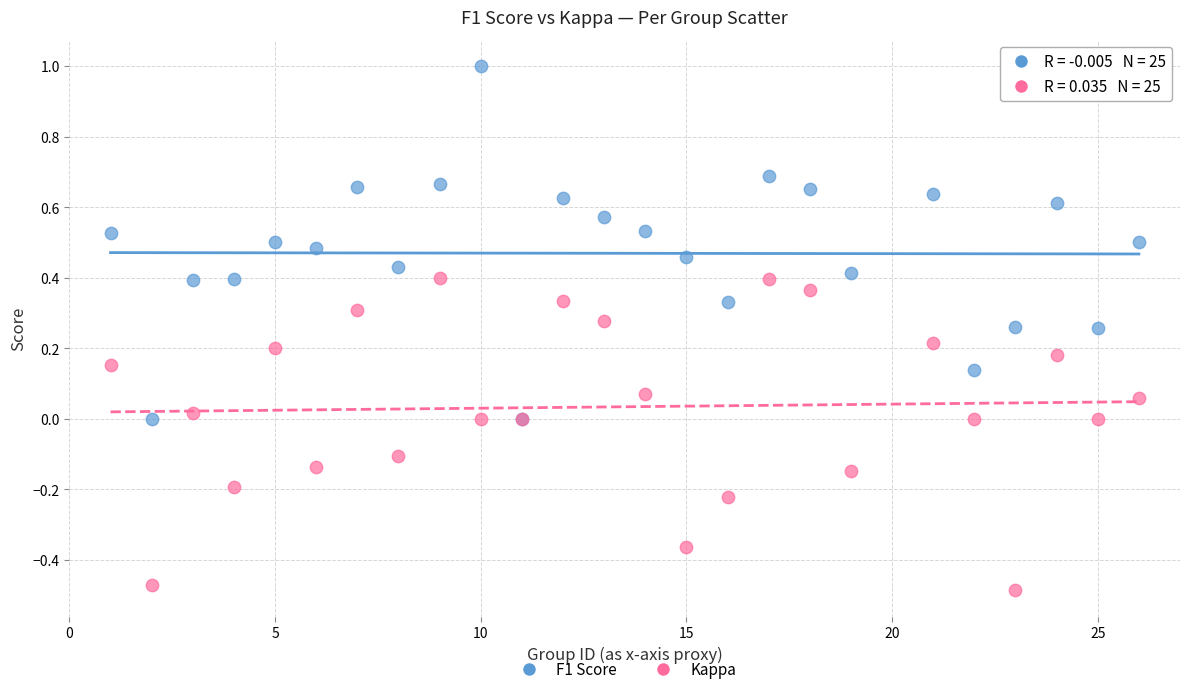

Which series has the widest spread of Y values?

F1 Score